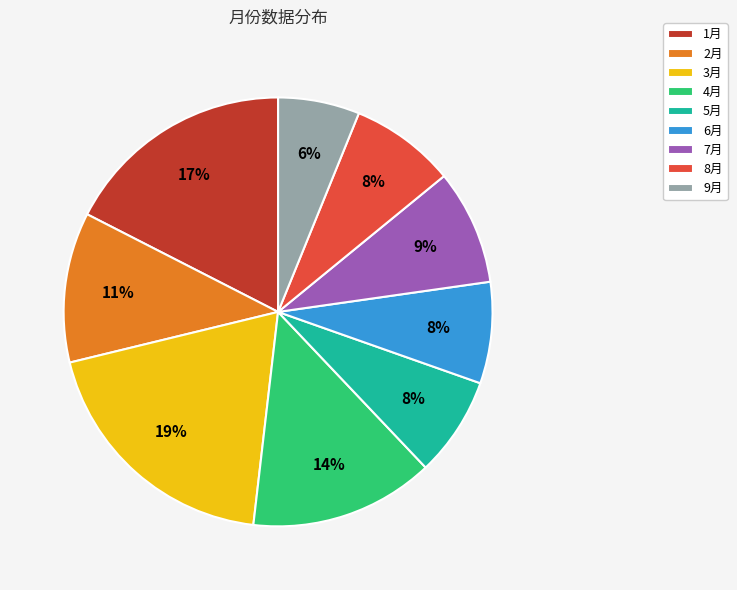

What is the smallest slice in the pie chart?

9月